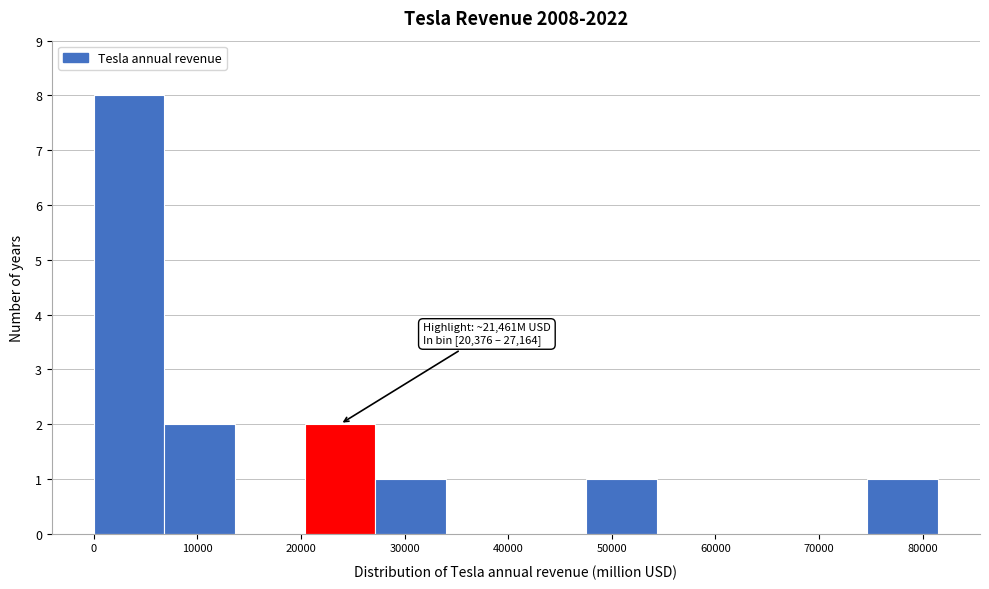

Over which range of the x-axis is the bar tallest?

0 to 7000